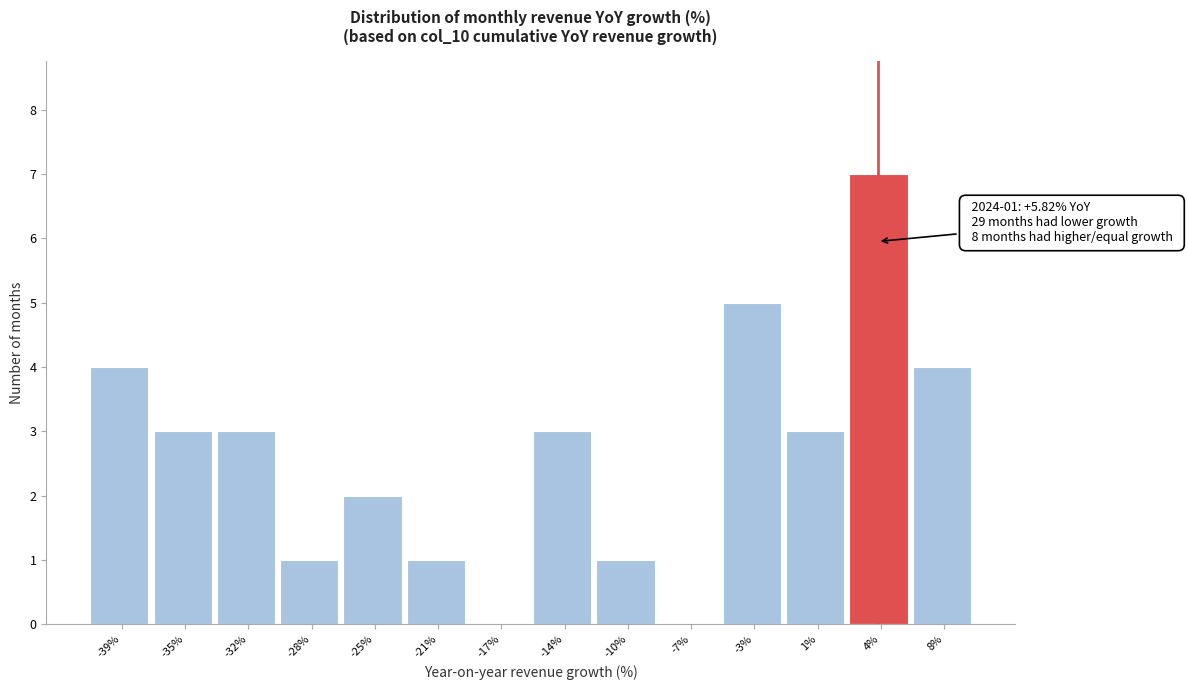

Reading left to right, extract all data points from this chart.

-39%=4	-35%=3	-32%=3	-28%=1	-25%=2	-21%=1	-17%=0	-14%=3	-10%=1	-7%=0	-3%=5	1%=3	4%=7	8%=4